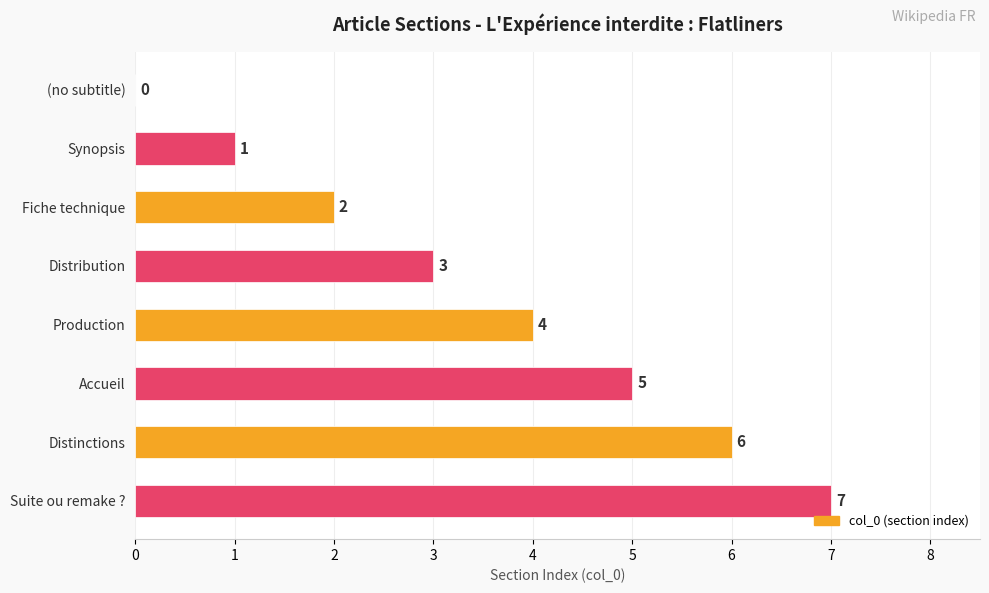

True or false: the data shows 3 at (no subtitle).

False